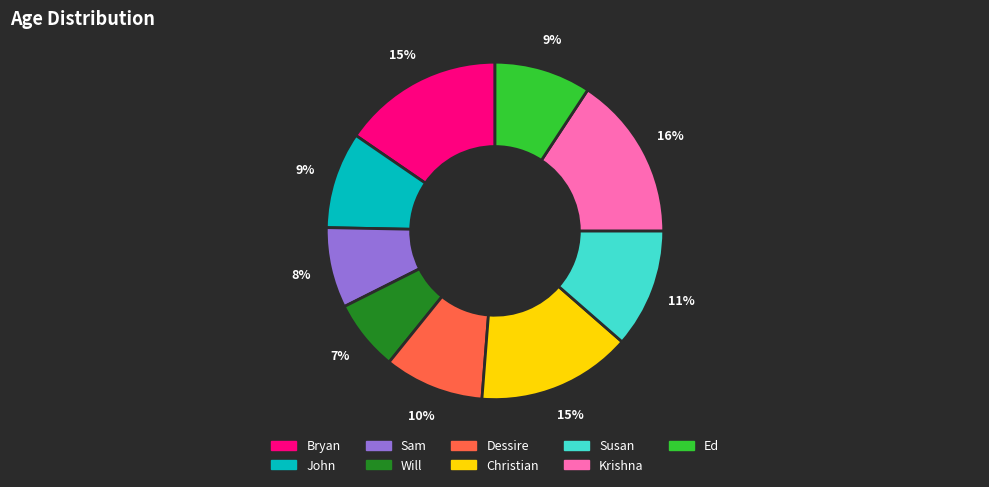

Approximately how many times larger is the value at Sam compared to Will?

1.1